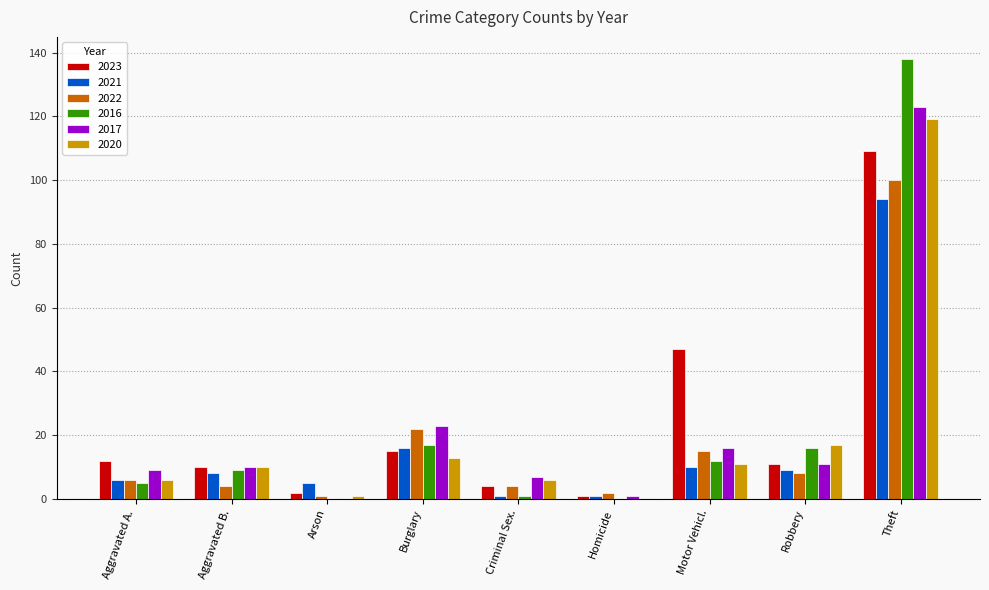

Is it true that 2021 equals 6 at Aggravated A.?

True